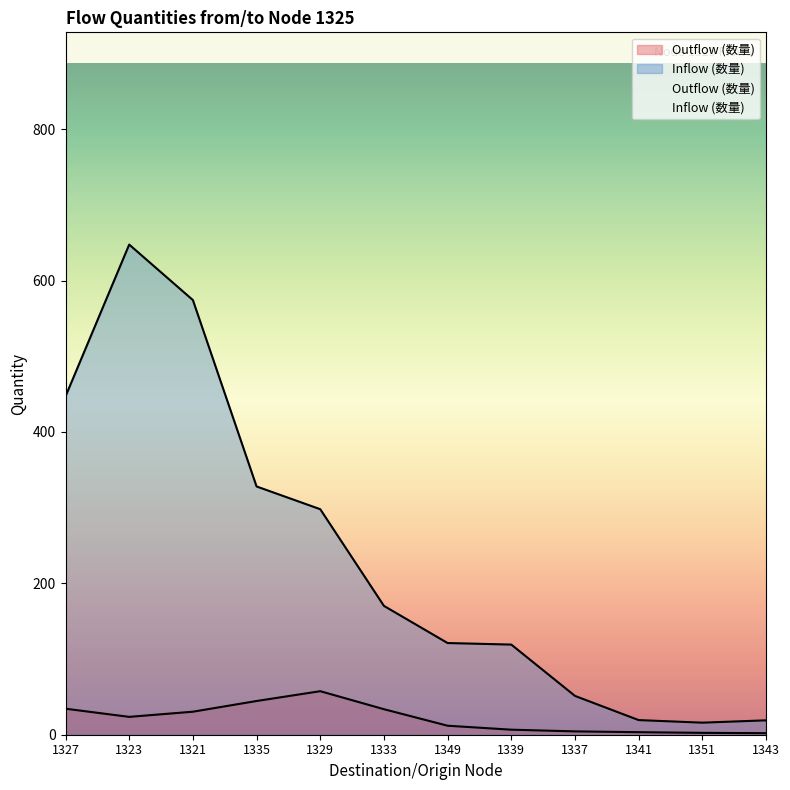

Does the chart have visible grid lines?

No